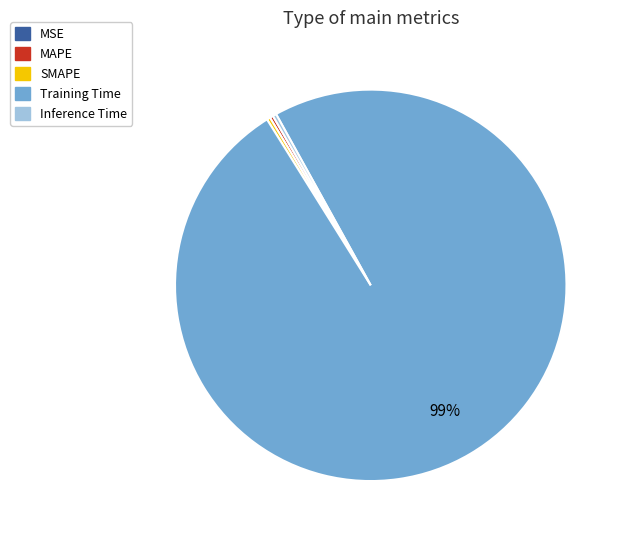

To the nearest percent, what is the average slice percentage?

20%